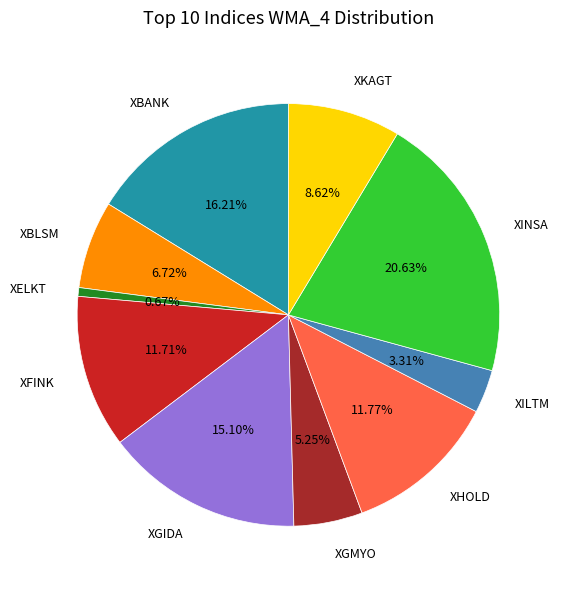

What is the smallest slice in the pie chart?

XELKT